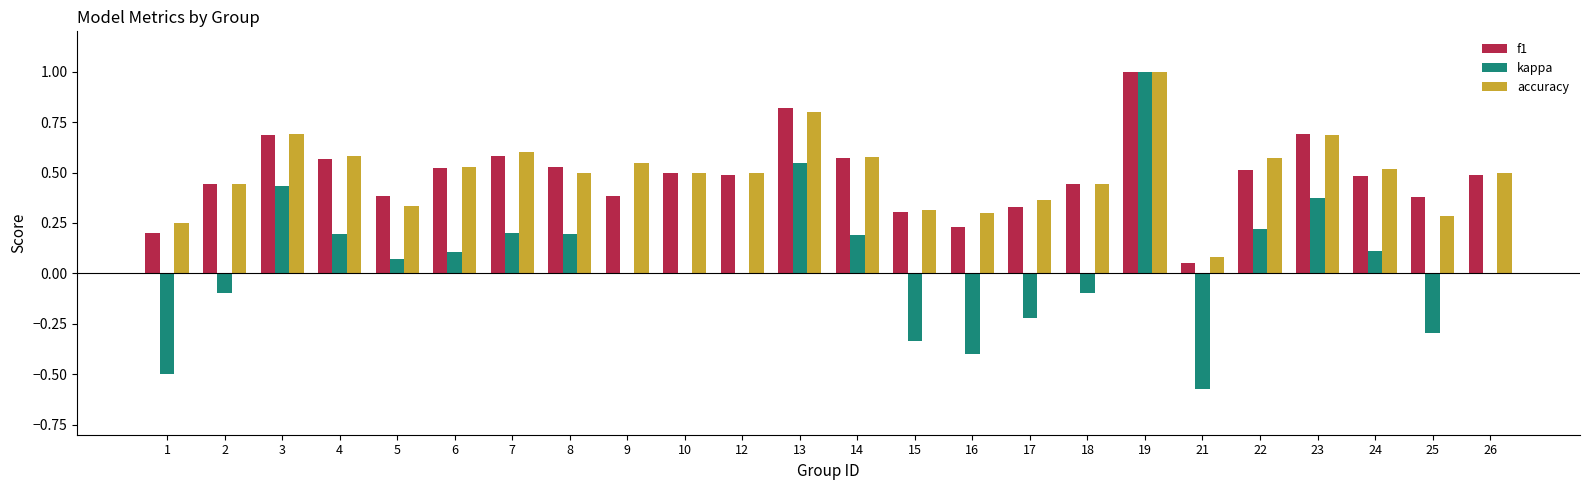

What is the highest value of the kappa series?

1.0